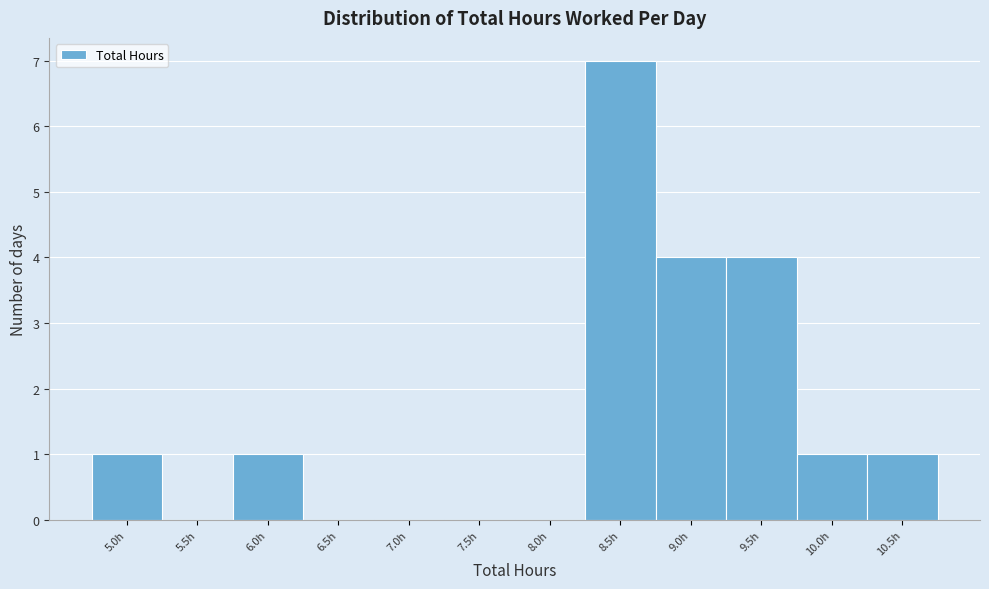

Reading left to right, what are all the values shown in this chart?

5.0h=1	5.5h=0	6.0h=1	6.5h=0	7.0h=0	7.5h=0	8.0h=0	8.5h=7	9.0h=4	9.5h=4	10.0h=1	10.5h=1